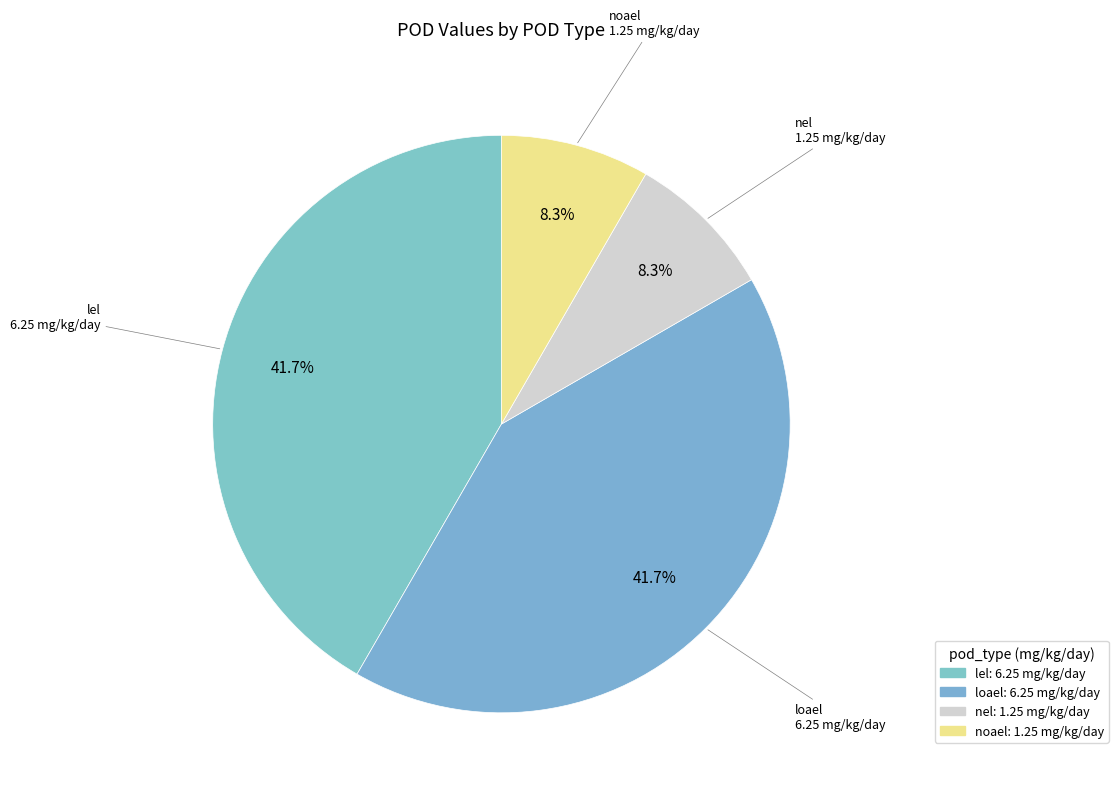

To the nearest percent, what is the average slice percentage?

25%